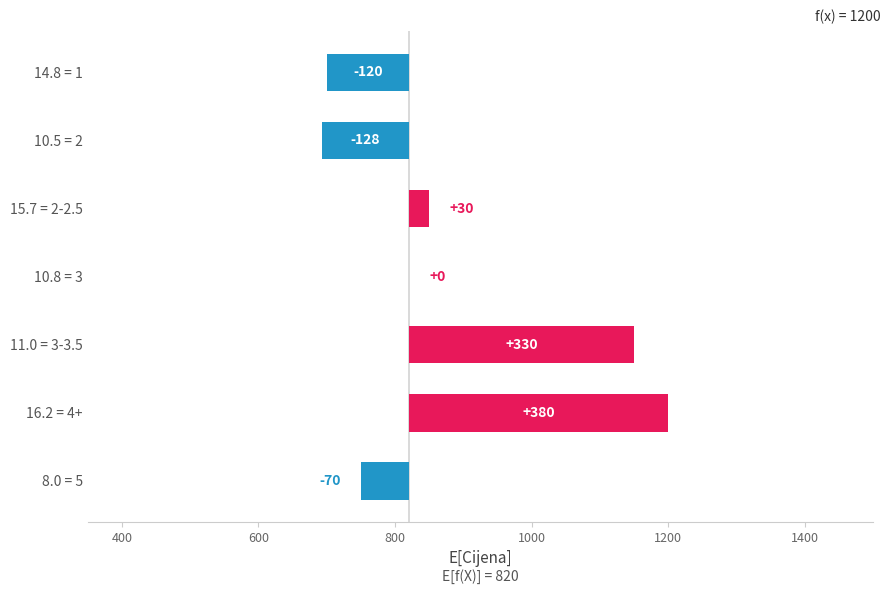

What is the maximum value shown in the chart?

380.0